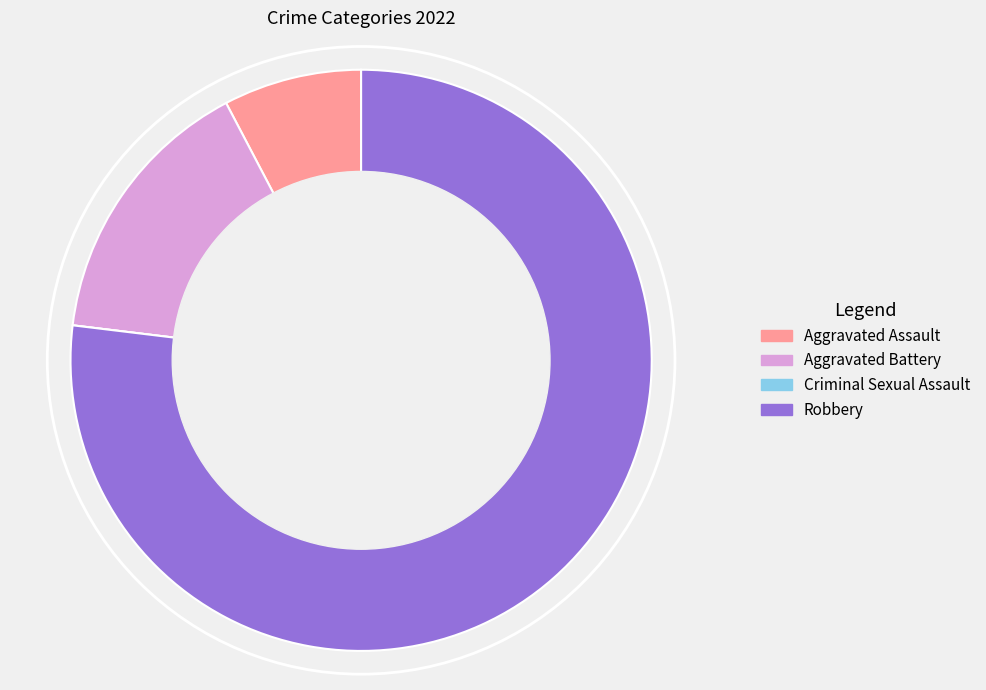

Between Robbery and Aggravated Battery, which is larger?

Robbery